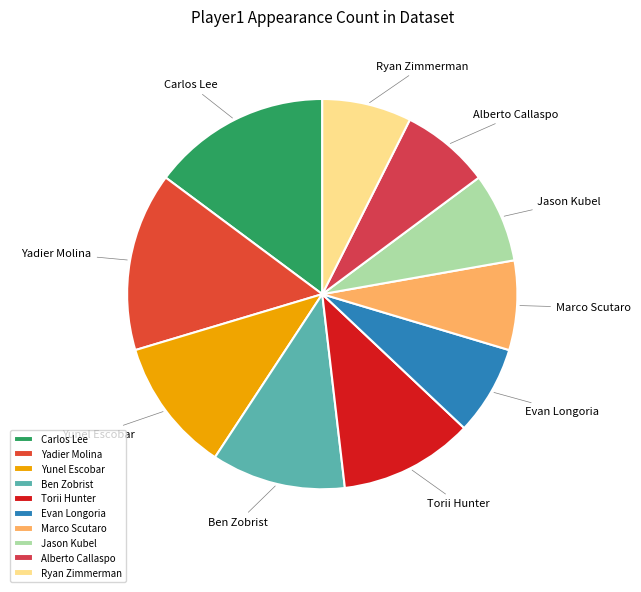

The Ben Zobrist slice represents 11% of the pie. True or false?

True